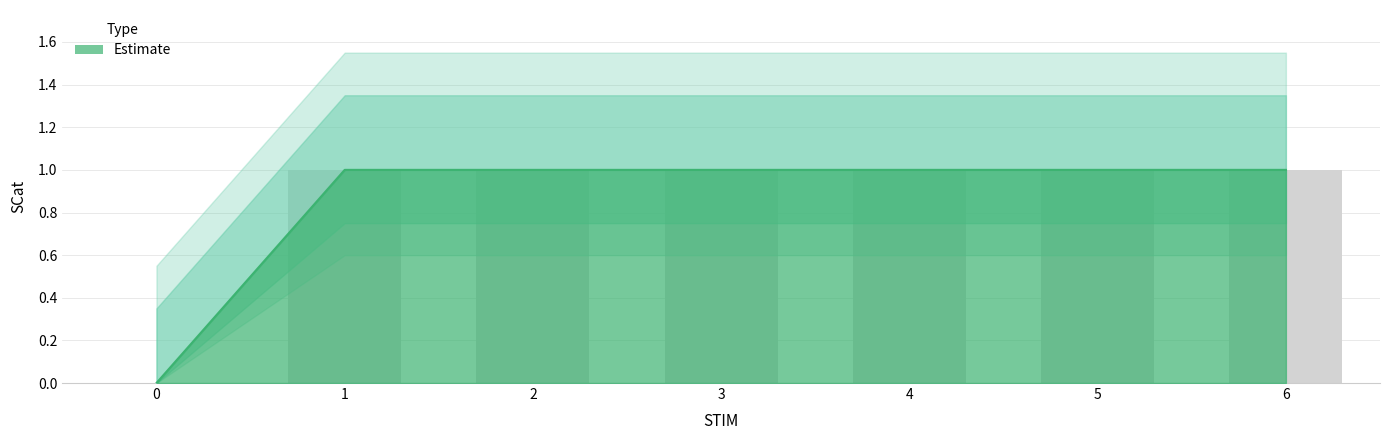

What is the value of the 2nd bar from the left?

1